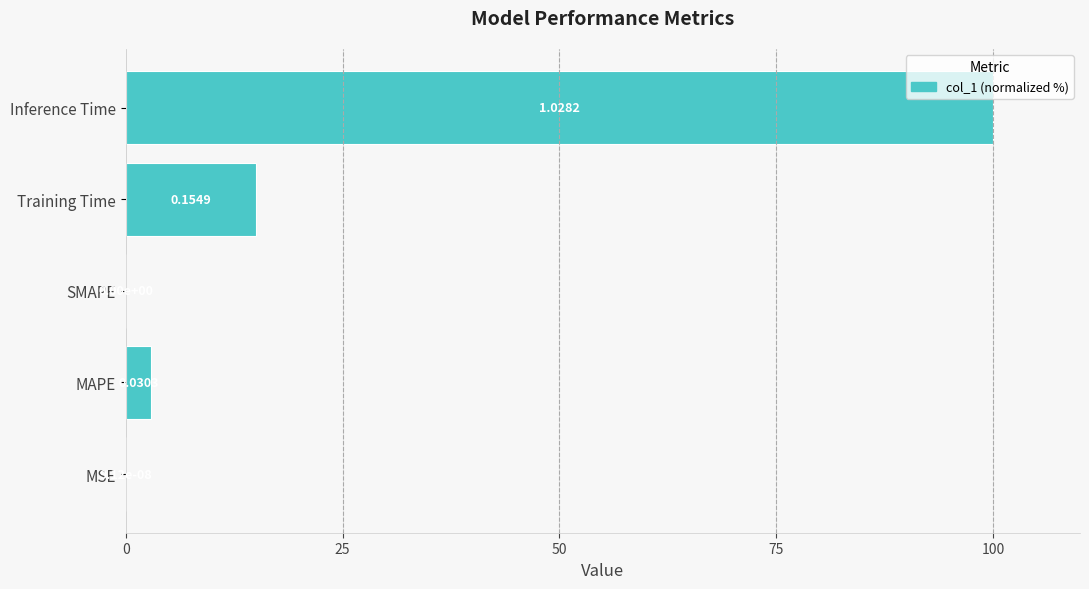

At which label is the value closest to 50?

Training Time